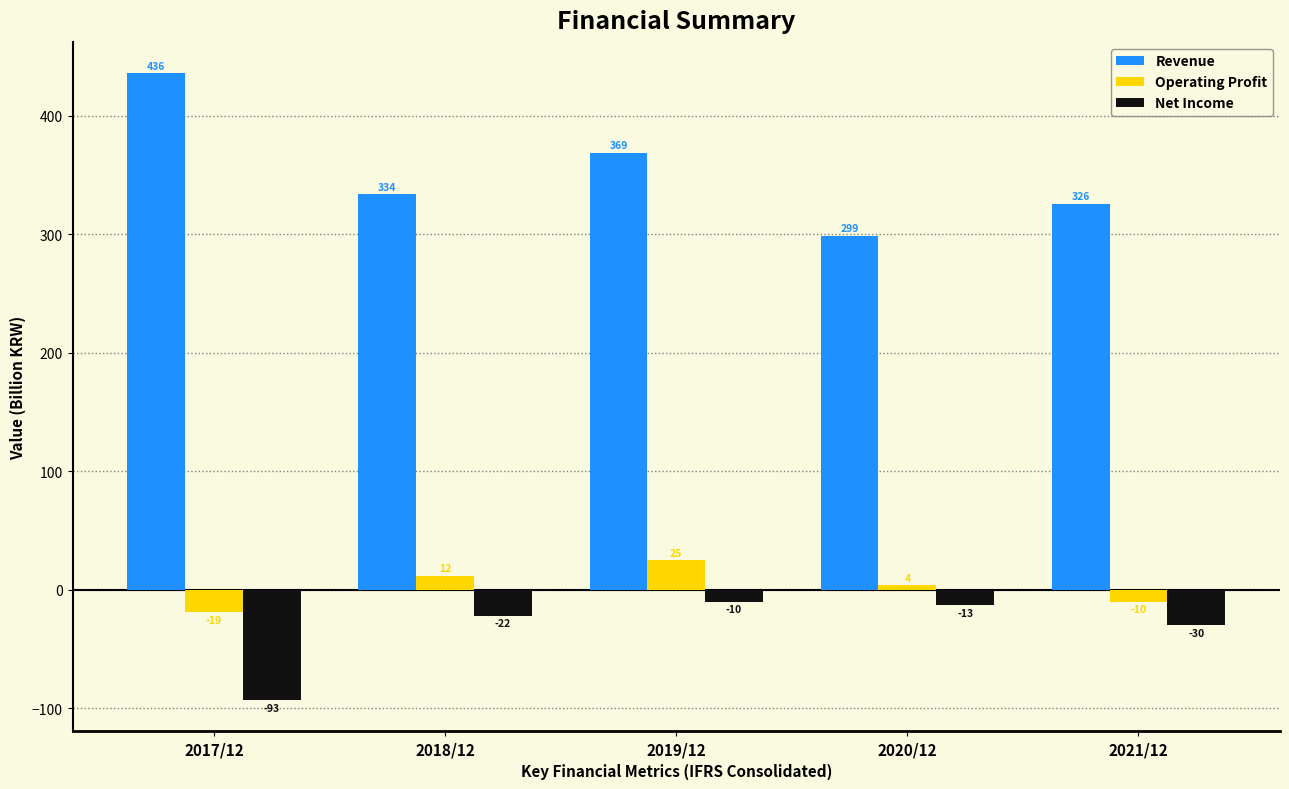

Reading left to right, extract all data points from this chart.

Revenue: 436	334	369	299	326
Operating Profit: -19	12	25	4	-10
Net Income: -93	-22	-10	-13	-30